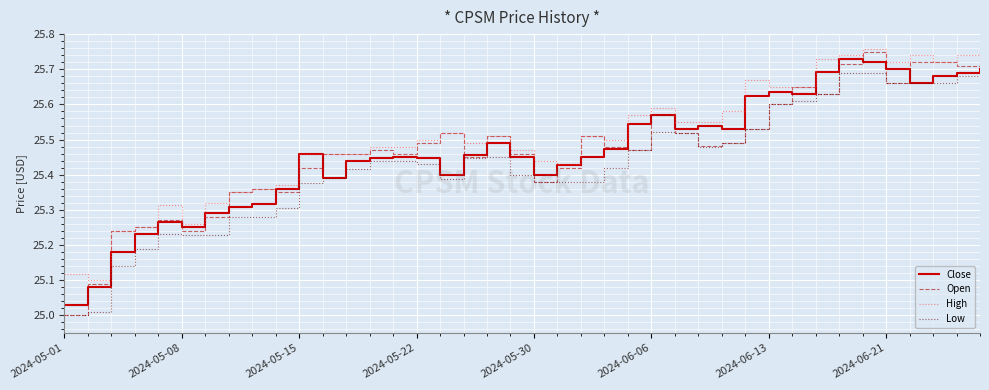

True or false: High and Low cross at least once.

False